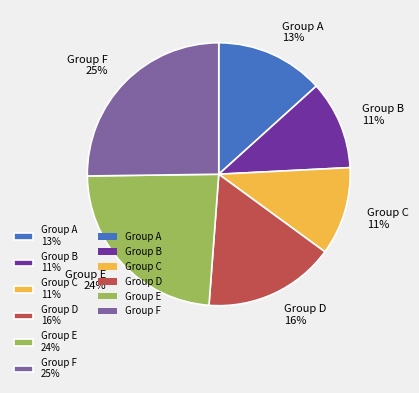

Which slice is the largest?

Group F 25%